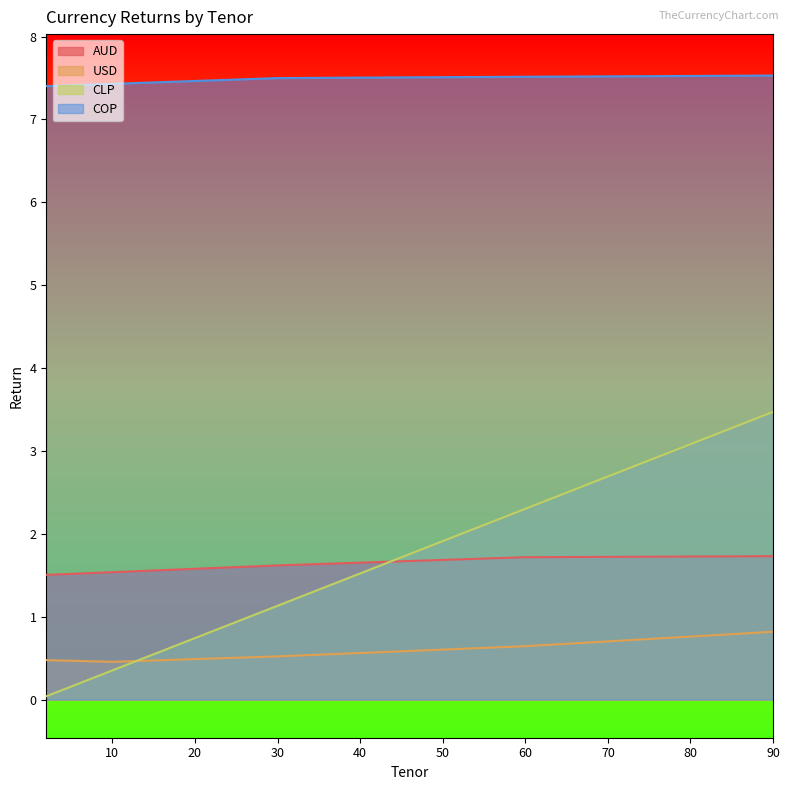

What is the minimum value for USD?

0.5